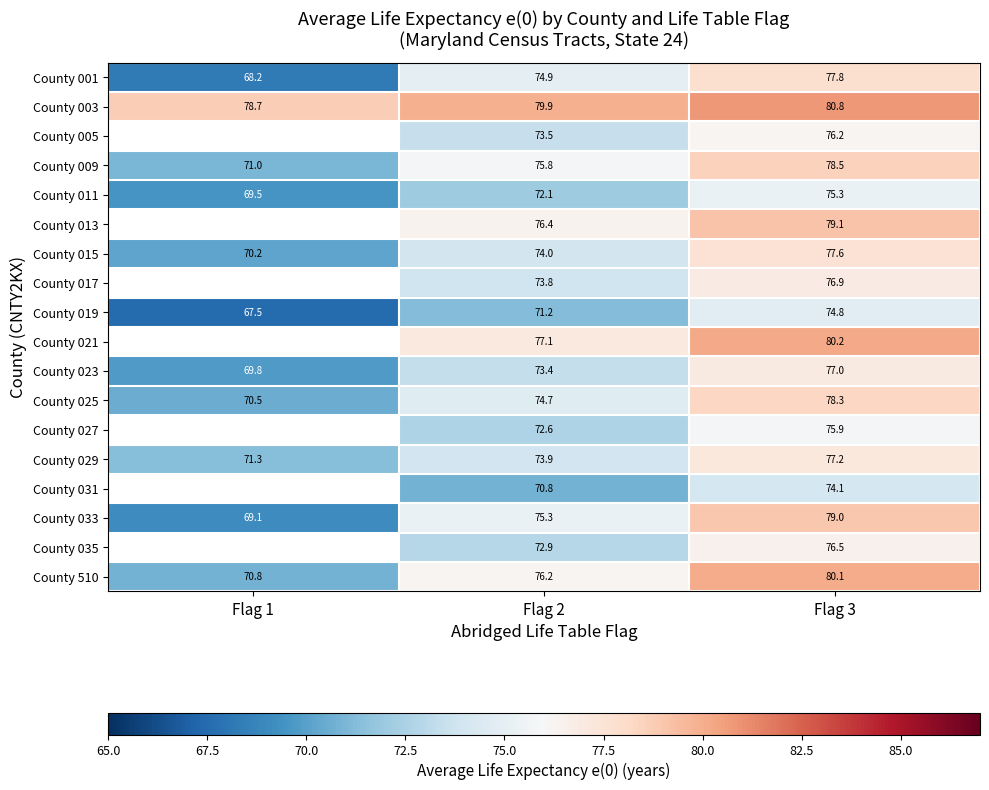

What is the difference between the County 003 values at Flag 1 and Flag 2?

1.2